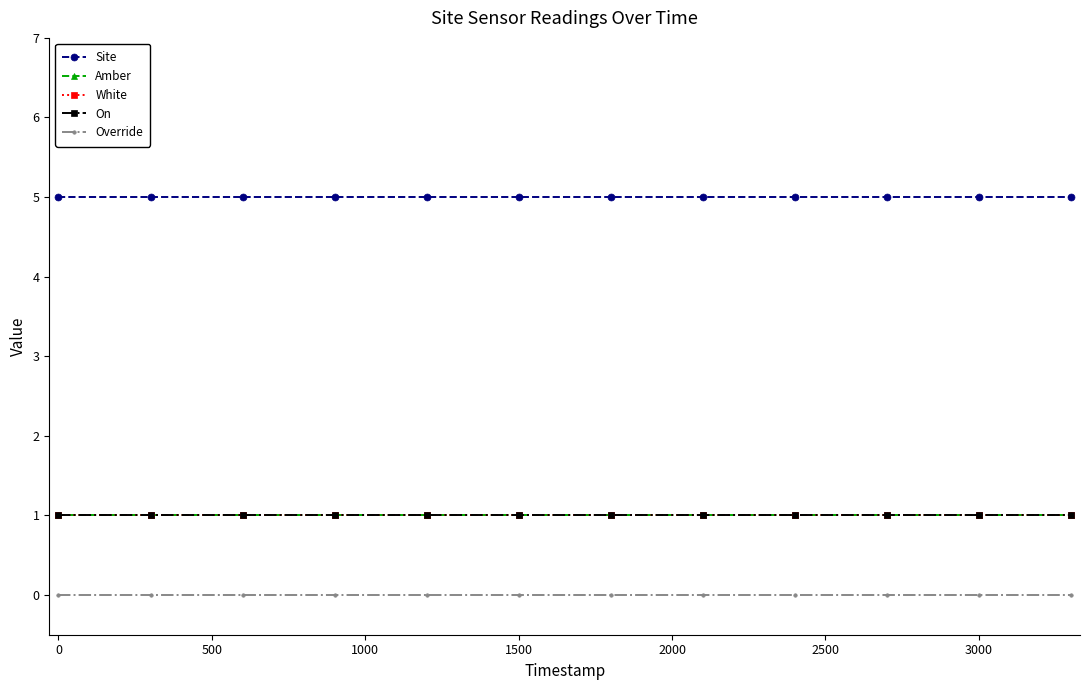

Does the chart have visible grid lines?

No